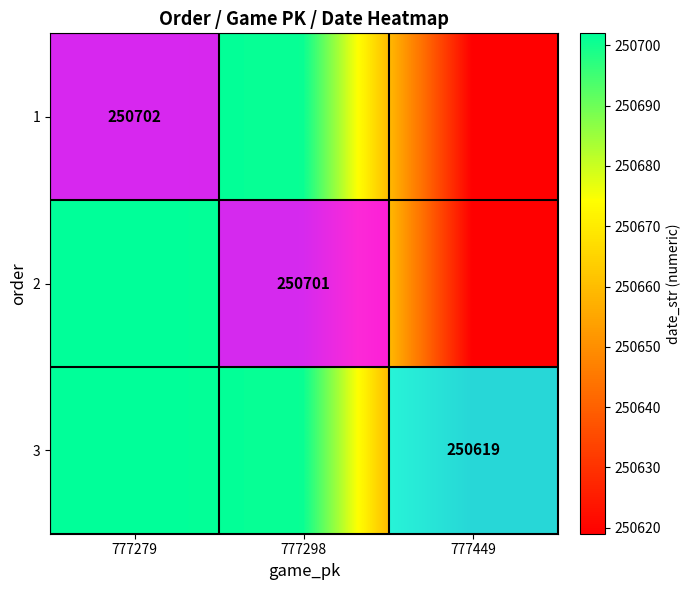

List the series in order of their overall mean, highest first.

1, 2, 3